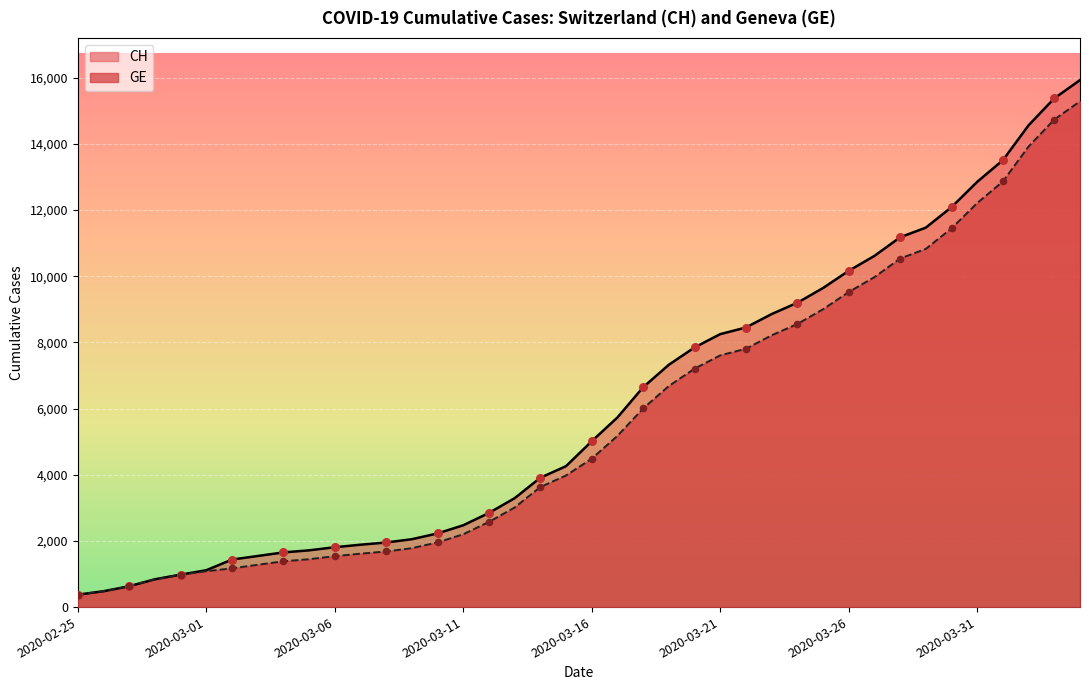

At which category is the sum across all series the highest?

2020-04-04